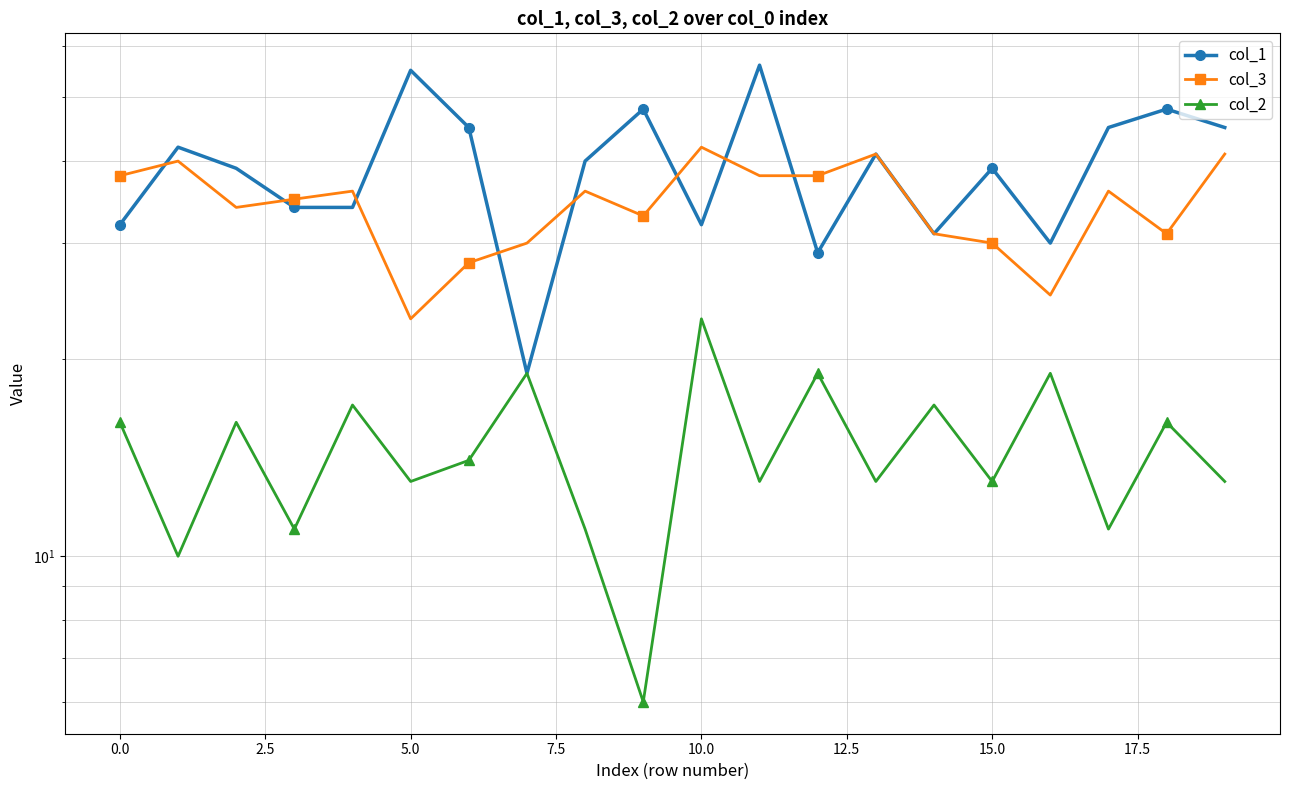

At how many categories does at least one series exceed 17?

20